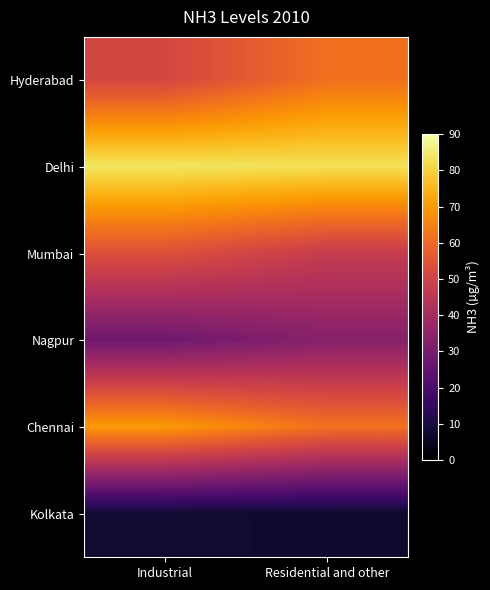

Rank the series at Industrial from lowest to highest value.

Kolkata, Nagpur, Hyderabad, Mumbai, Chennai, Delhi